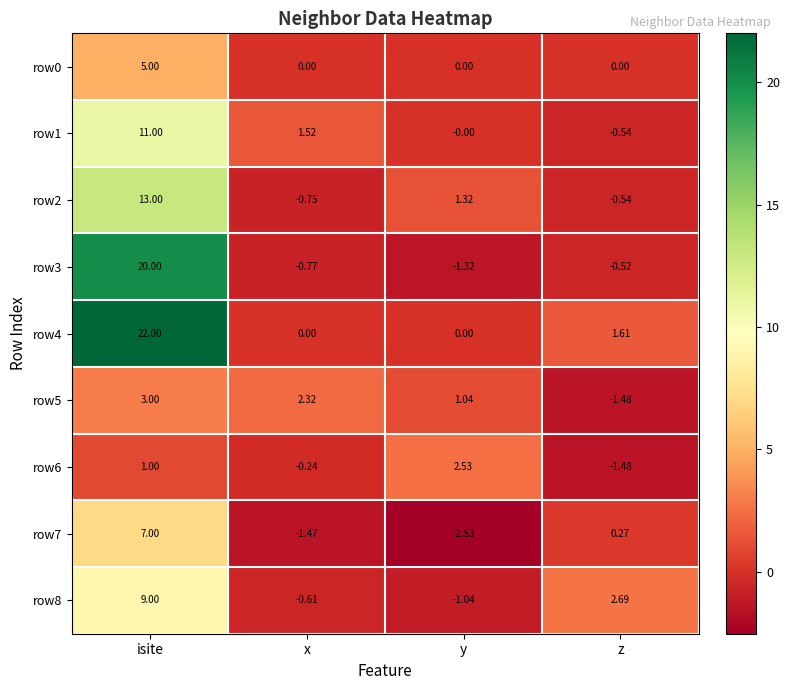

Rank the categories by row3 value from highest to lowest.

isite, z, x, y